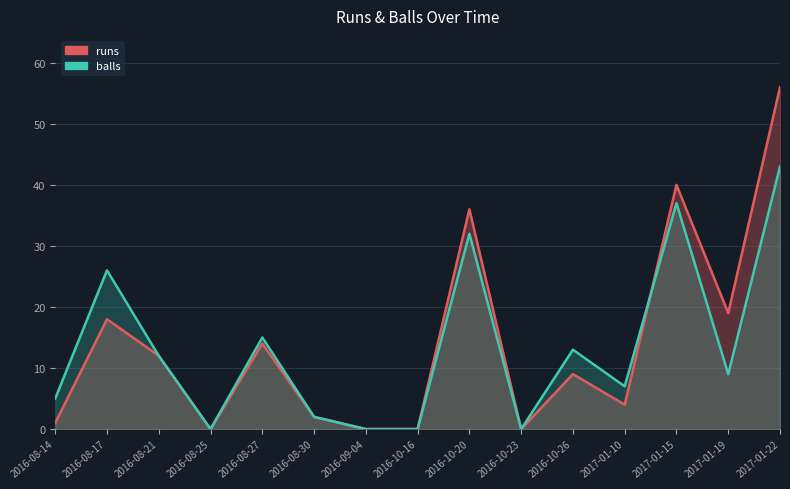

Which series has the largest range (max minus min)?

runs